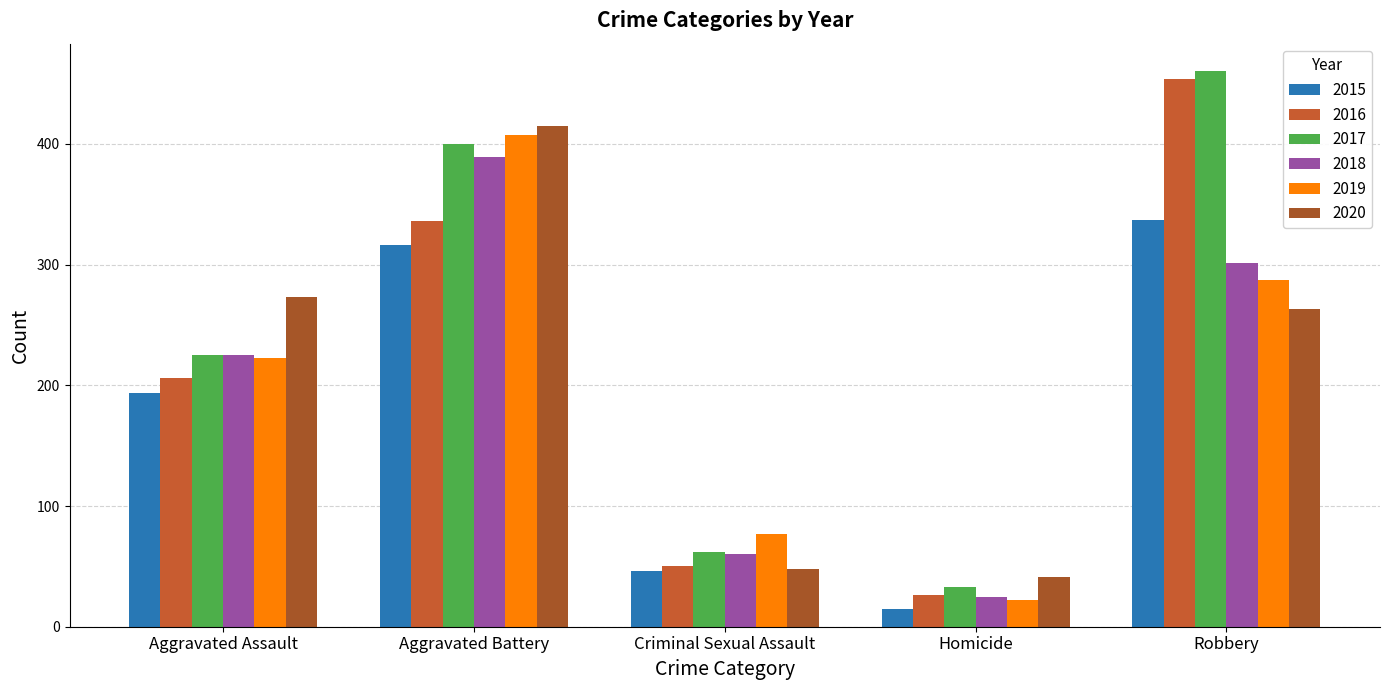

Reading left to right, list all the values displayed in this chart.

2015: Aggravated Assault=194	Aggravated Battery=316	Criminal Sexual Assault=46	Homicide=15	Robbery=337
2016: Aggravated Assault=206	Aggravated Battery=336	Criminal Sexual Assault=50	Homicide=26	Robbery=454
2017: Aggravated Assault=225	Aggravated Battery=400	Criminal Sexual Assault=62	Homicide=33	Robbery=460
2018: Aggravated Assault=225	Aggravated Battery=389	Criminal Sexual Assault=60	Homicide=25	Robbery=301
2019: Aggravated Assault=223	Aggravated Battery=407	Criminal Sexual Assault=77	Homicide=22	Robbery=287
2020: Aggravated Assault=273	Aggravated Battery=415	Criminal Sexual Assault=48	Homicide=41	Robbery=263